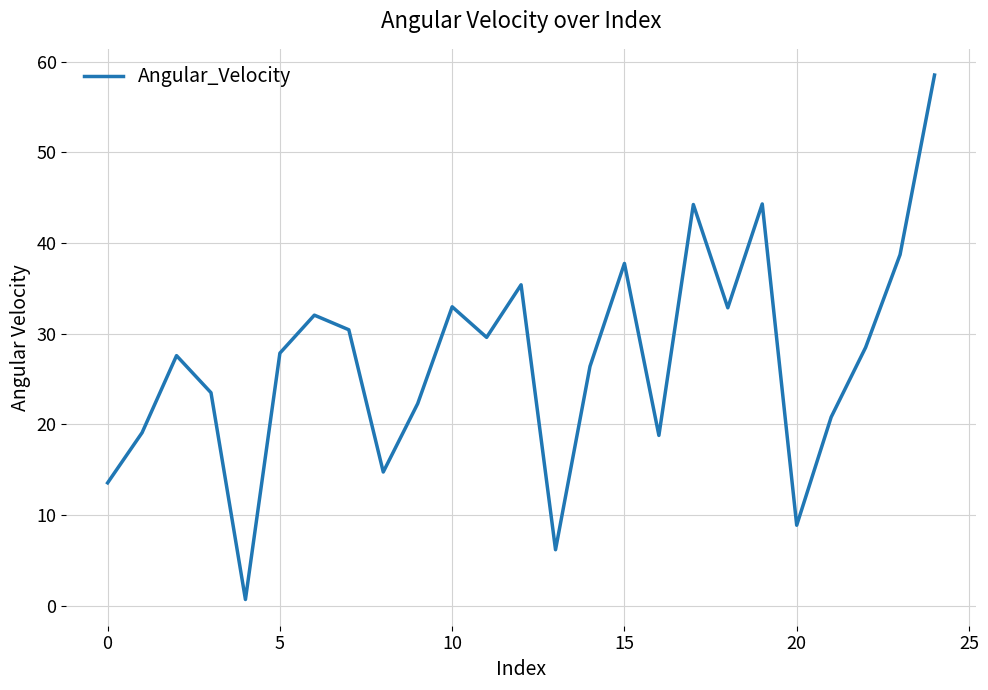

True or false: the data shows 2.8 at 0.

False